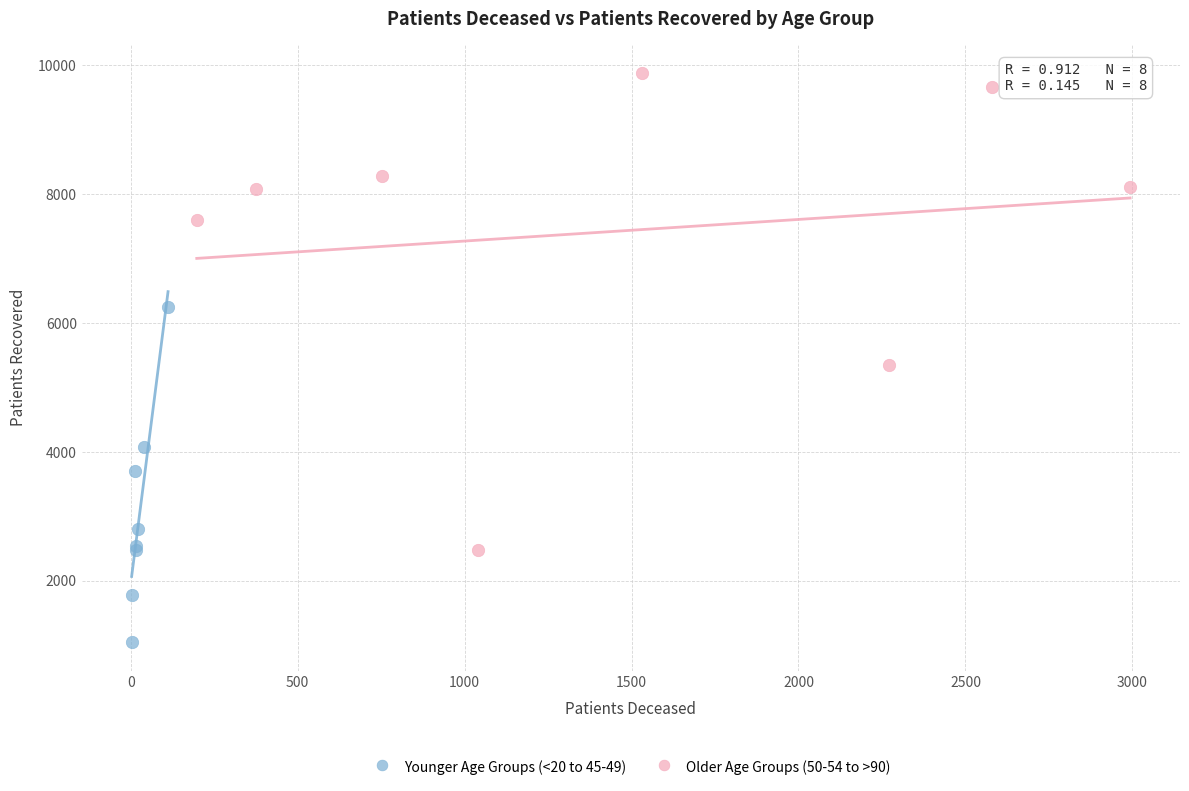

Which series has the largest Y range (max minus min)?

Older Age Groups (50-54 to >90)